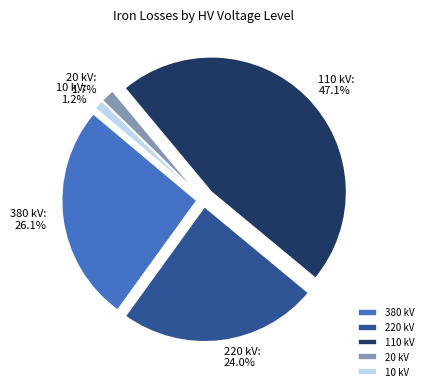

Does 220 kV account for over 50% of the chart?

No